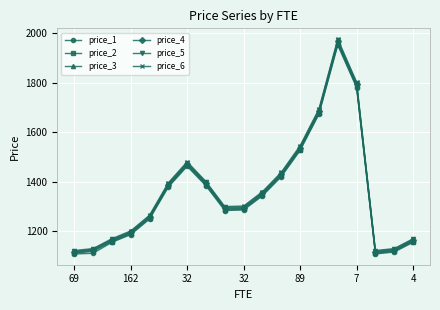

True or false: price_6 and price_2 cross at least once.

False